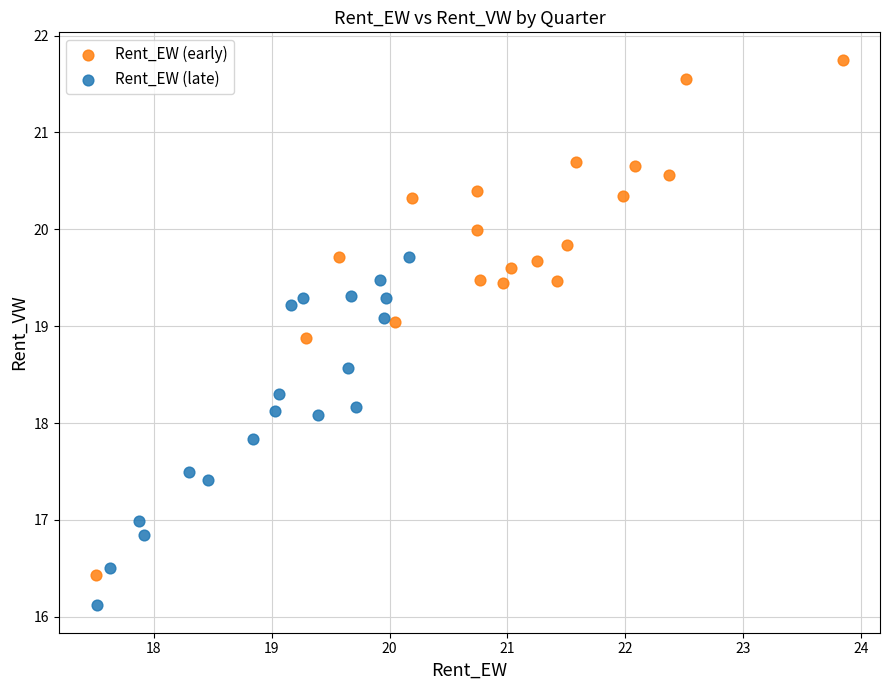

Which series reaches the minimum Y coordinate?

Rent_EW (late)